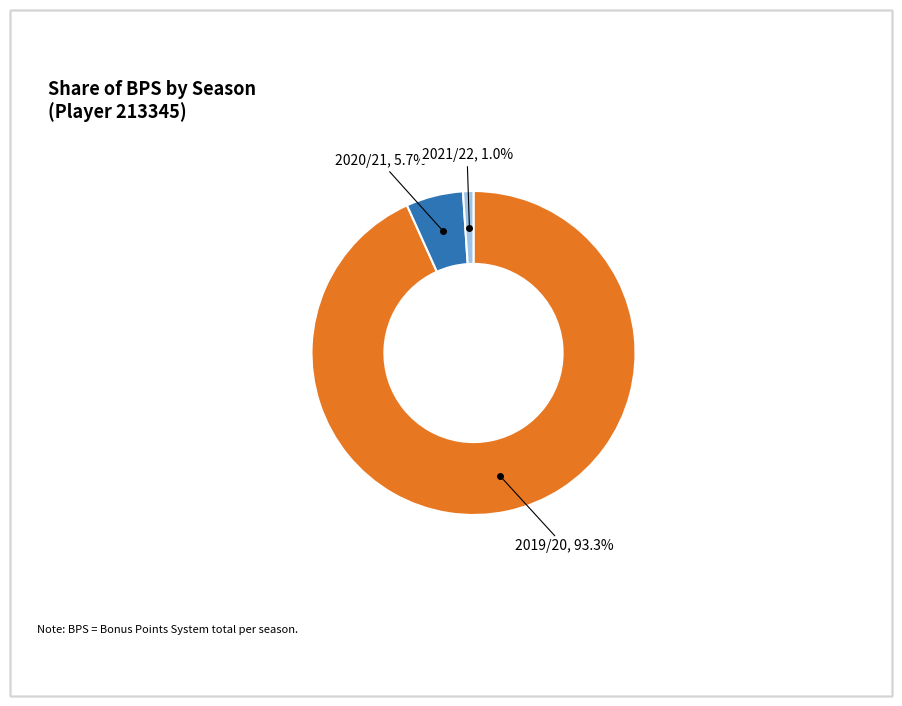

Is there a majority slice in this chart?

Yes